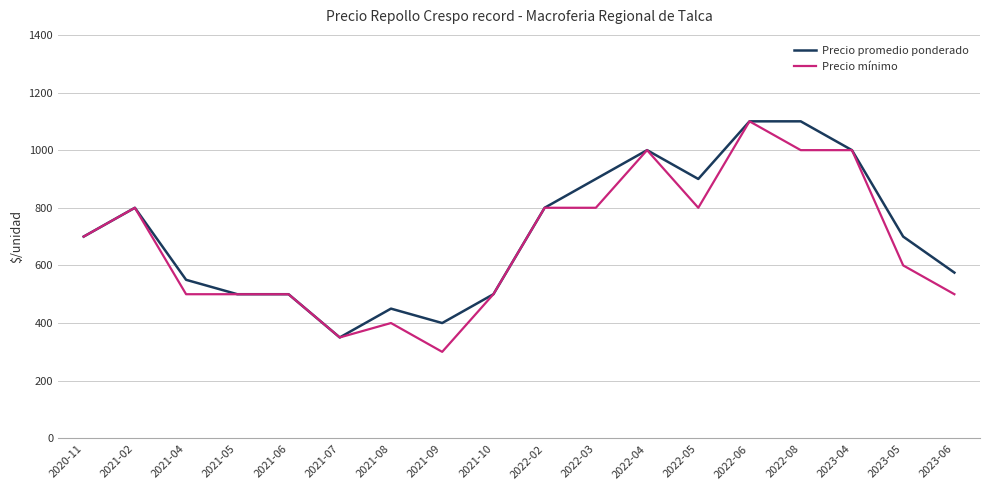

Read the Precio promedio ponderado value at 2021-10, to the nearest 10.

500